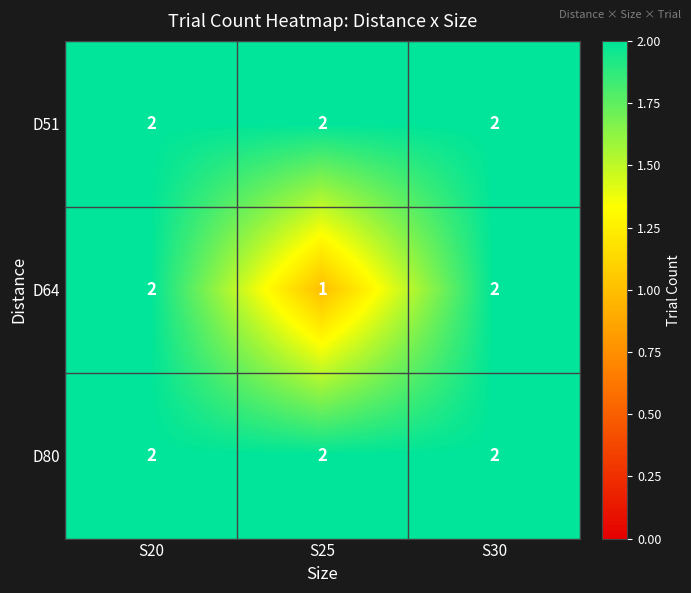

What is the total value across all series at S25?

5